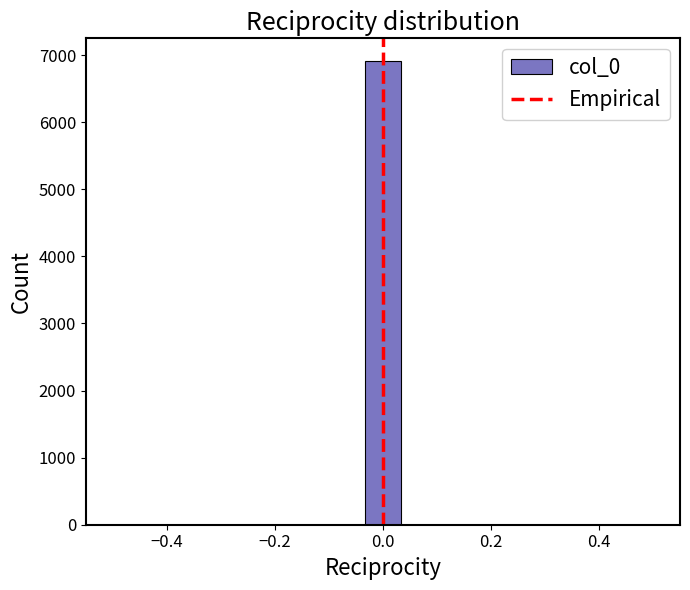

Read against the x-axis, roughly where is the centre of the tallest bar?

0.00